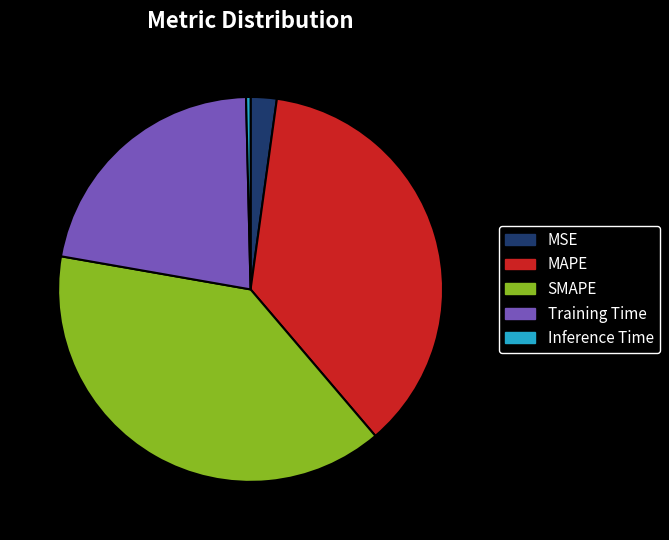

Rank the categories by value from lowest to highest.

Inference Time, MSE, Training Time, MAPE, SMAPE